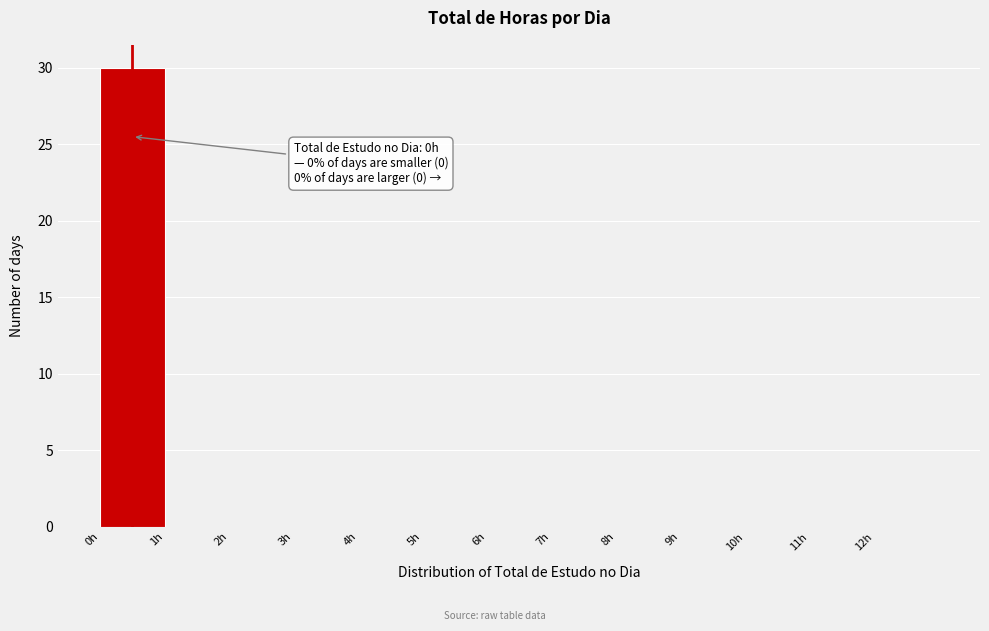

Which range on the x-axis has the tallest bar?

0 to 1